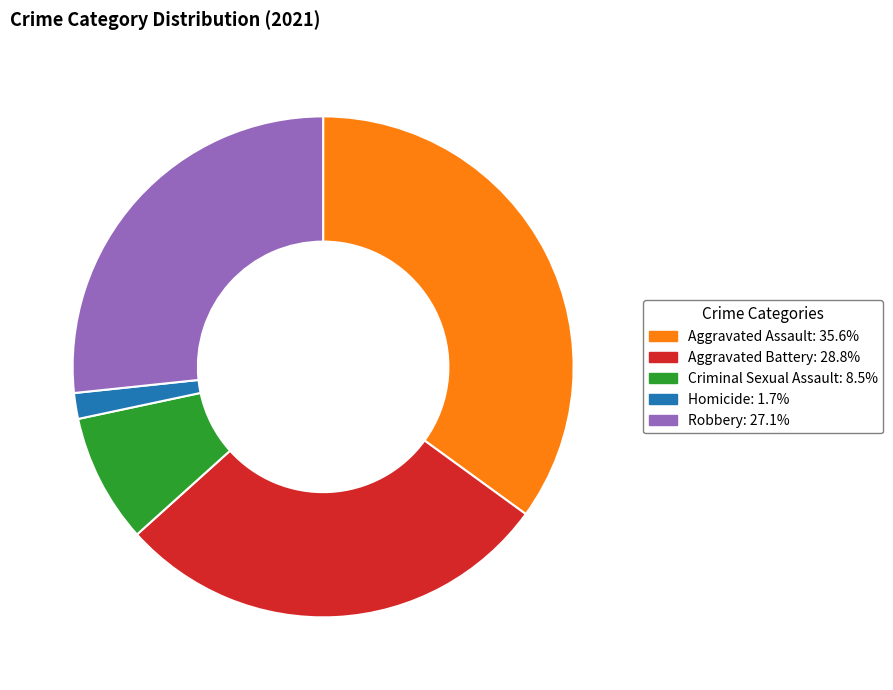

What is the ratio of the value at Aggravated Battery to the value at Criminal Sexual Assault?

3.4